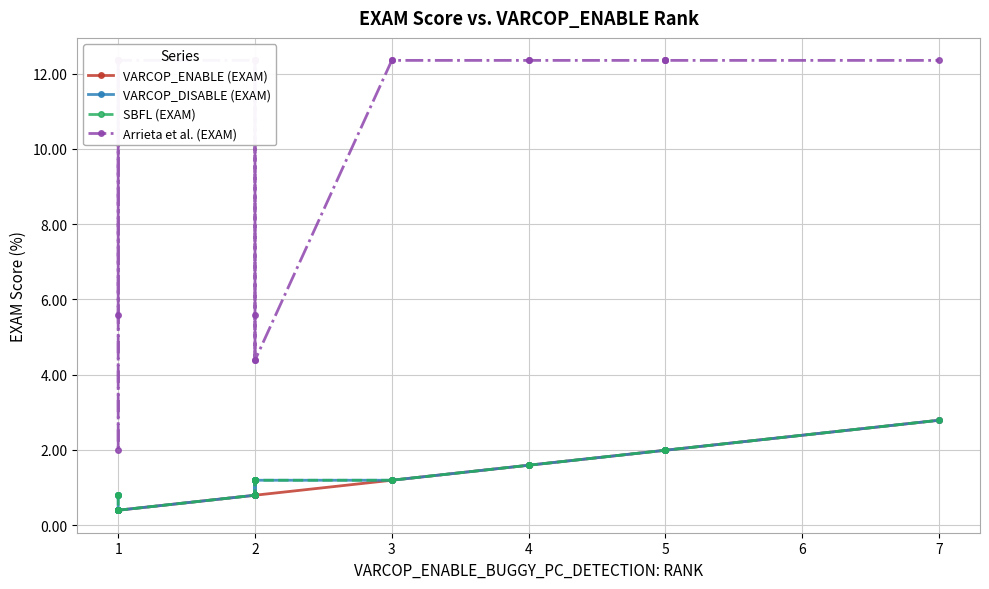

Count the number of categories in the chart.

20